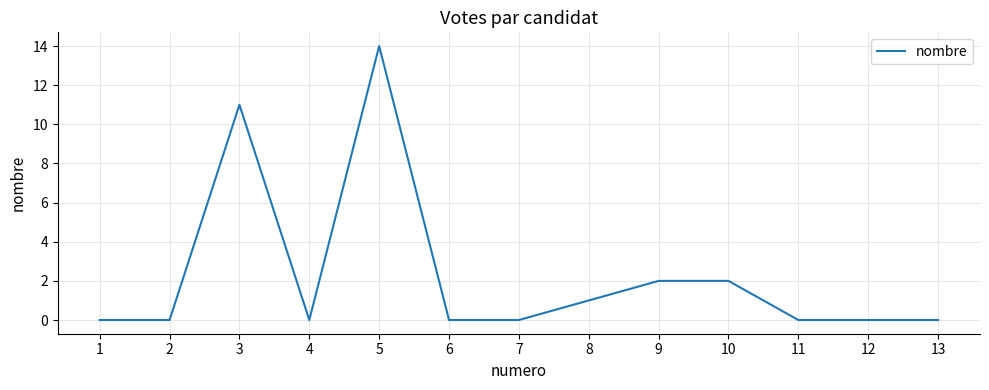

What is the approximate value at 3?

11